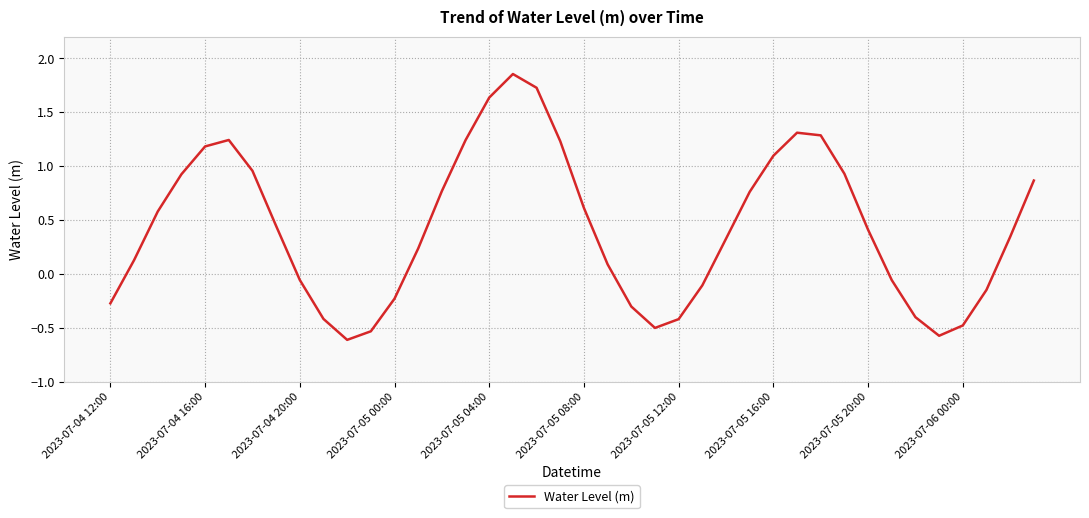

What is the smallest value displayed?

-0.6